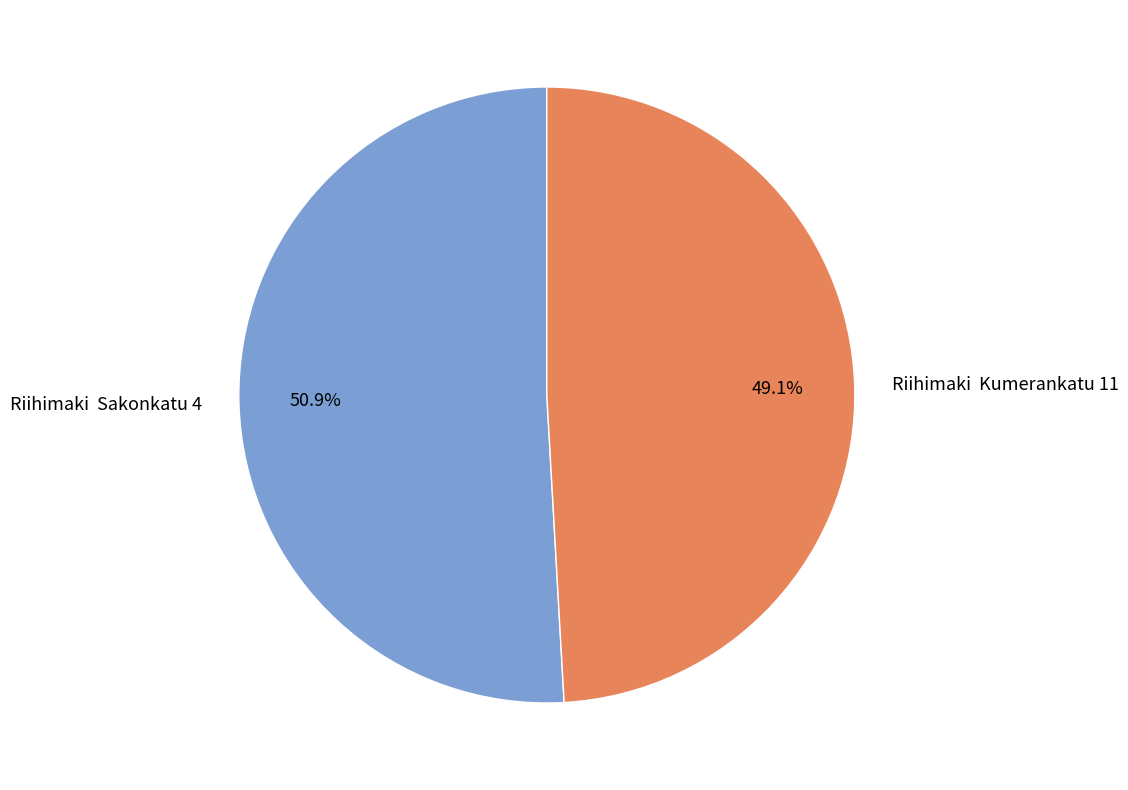

How many slices are in this pie chart?

2